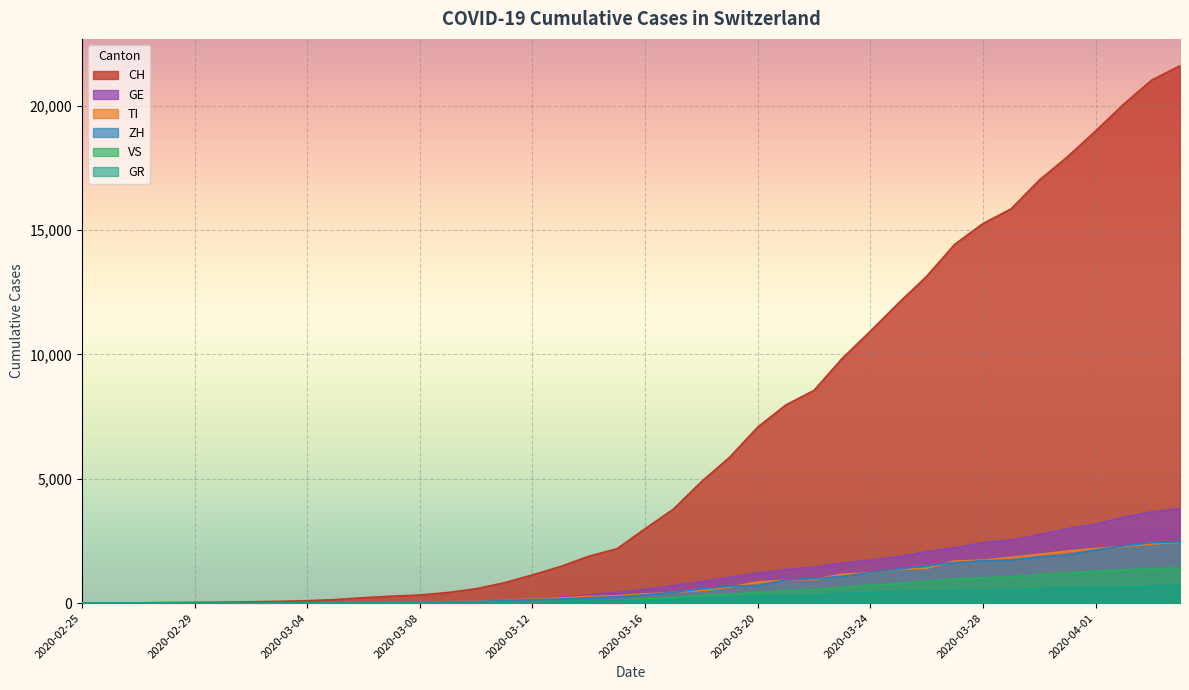

List the series in order of their peak value, highest first.

CH, GE, ZH, TI, VS, GR